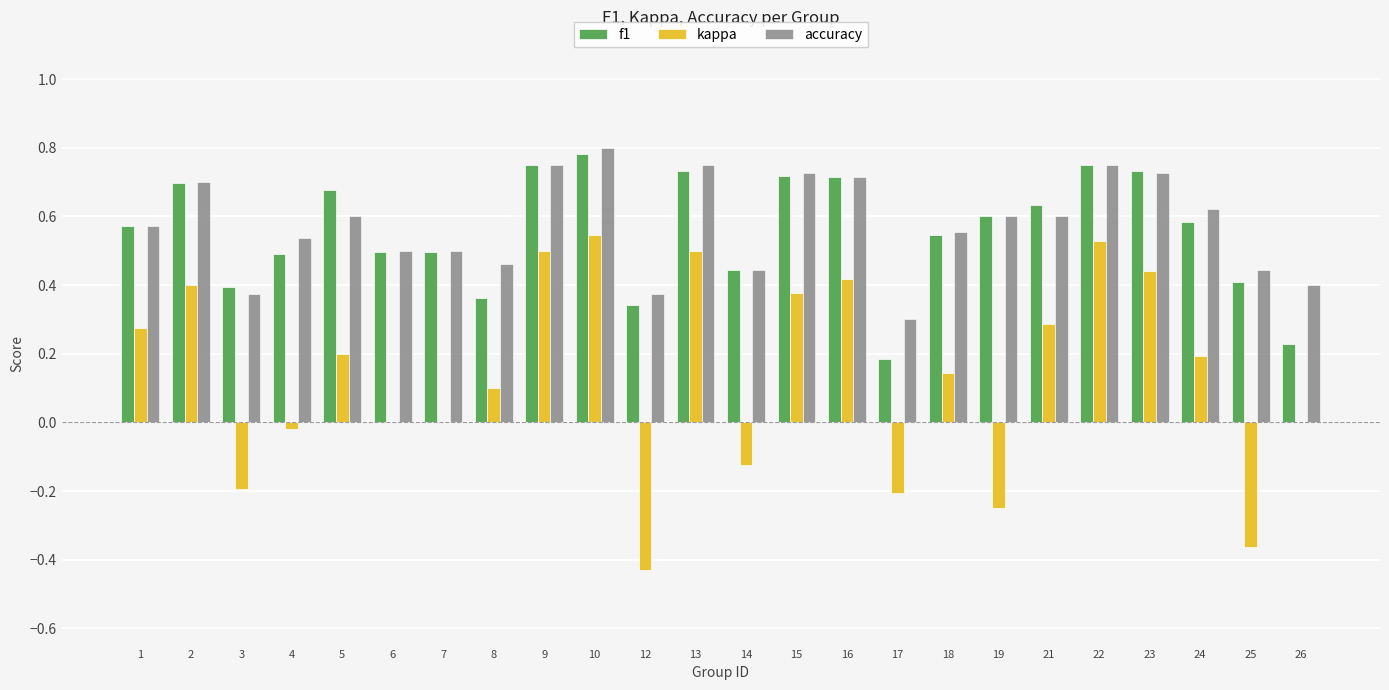

At which label is f1 closest to 0?

17